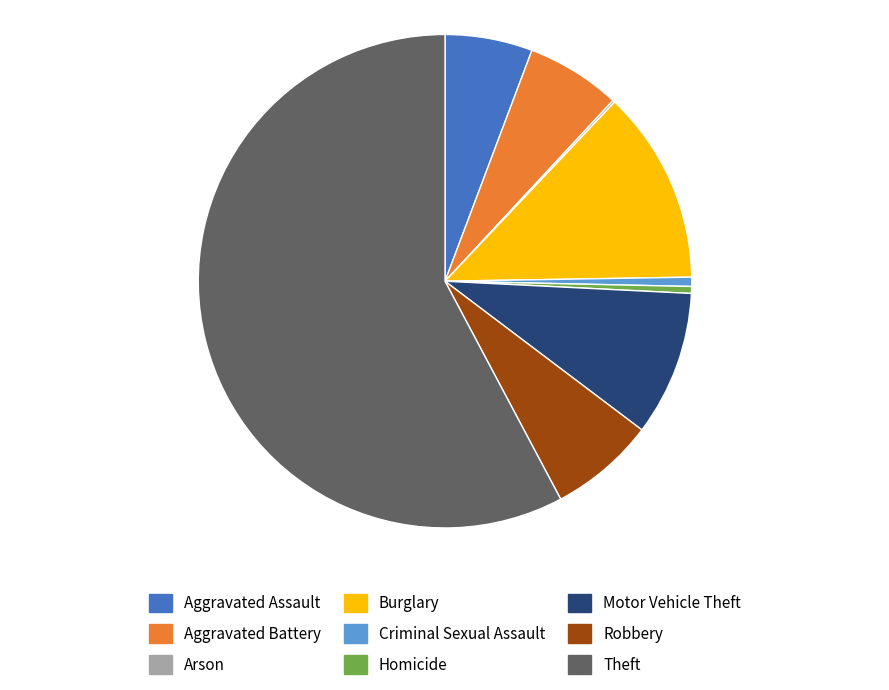

Which slice is the largest?

Theft